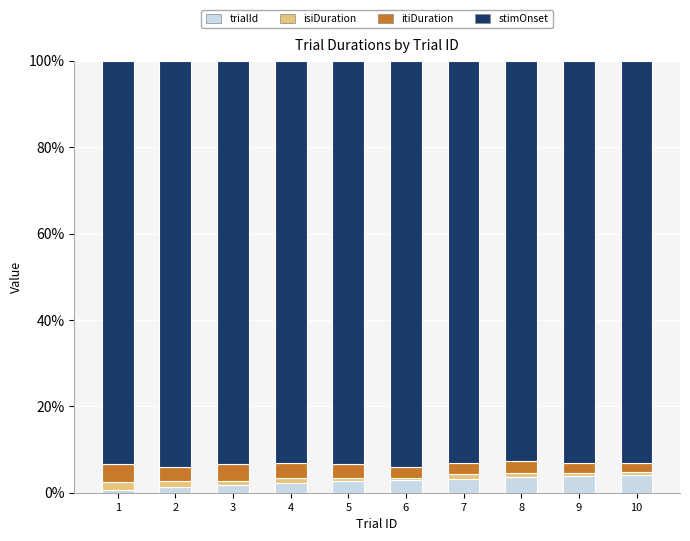

Is it true that trialId equals 4.0 at 10?

True